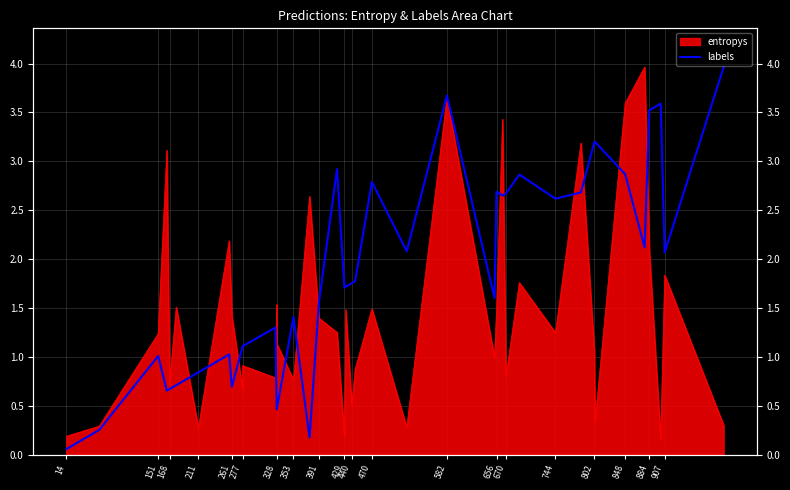

How many data points does each series have?

40